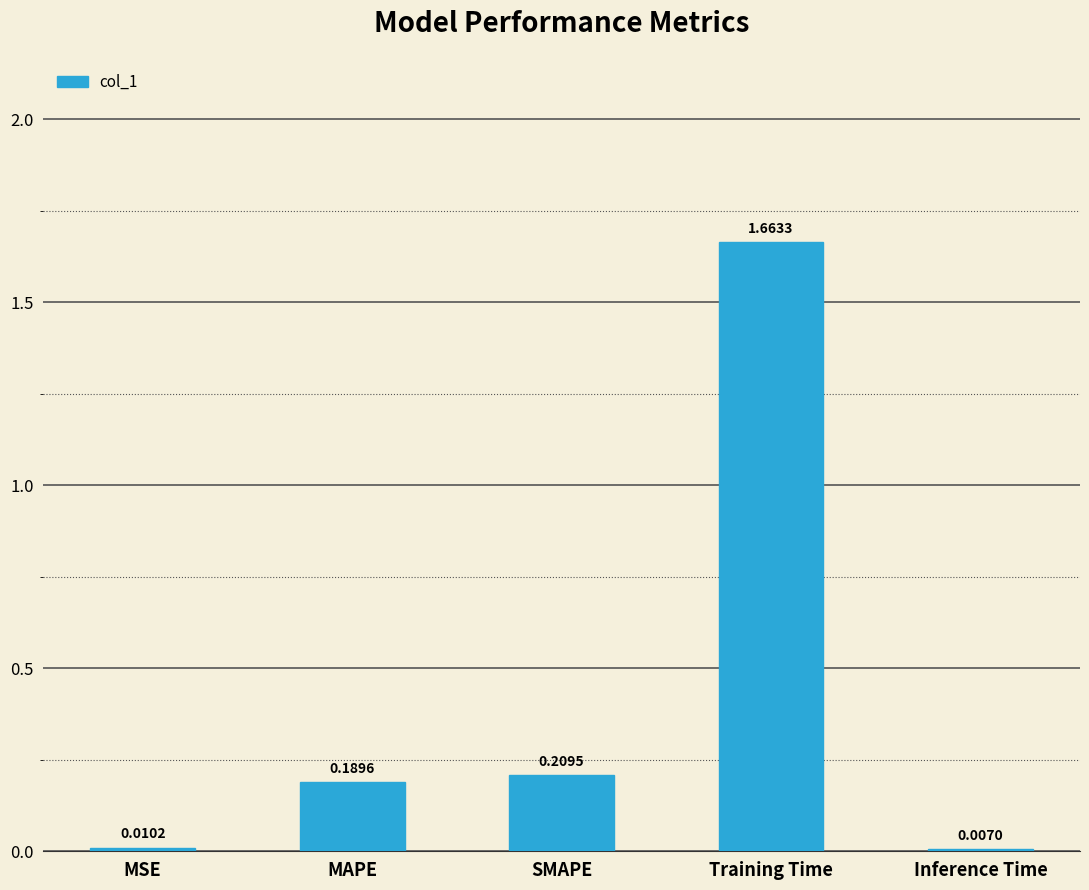

What is the change in value from MSE to Training Time?

+1.7